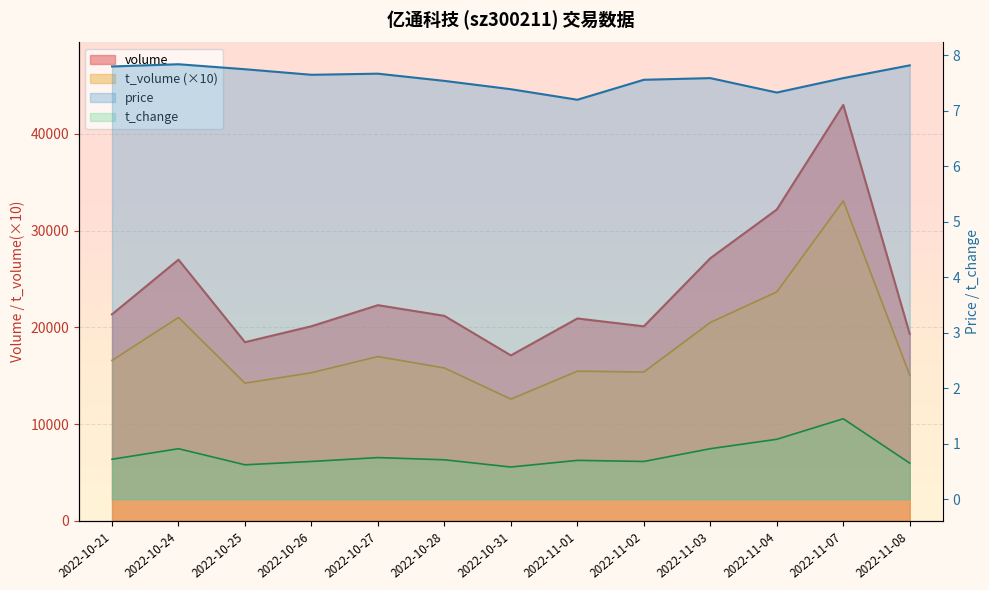

The value of t_volume at 2022-10-31 is 17528.5. True or false?

False